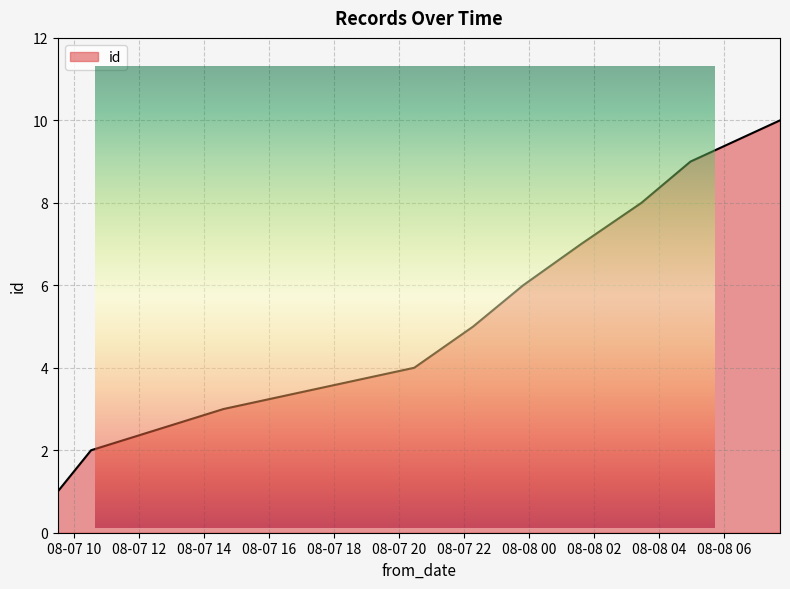

Rank the categories by value from highest to lowest.

2022-08-08T07:43:19, 2022-08-08T04:58:03, 2022-08-08T03:27:37, 2022-08-08T01:36:14, 2022-08-07T23:49:19, 2022-08-07T22:17:02, 2022-08-07T20:28:17, 2022-08-07T14:36:20, 2022-08-07T10:31:58, 2022-08-07T09:30:31